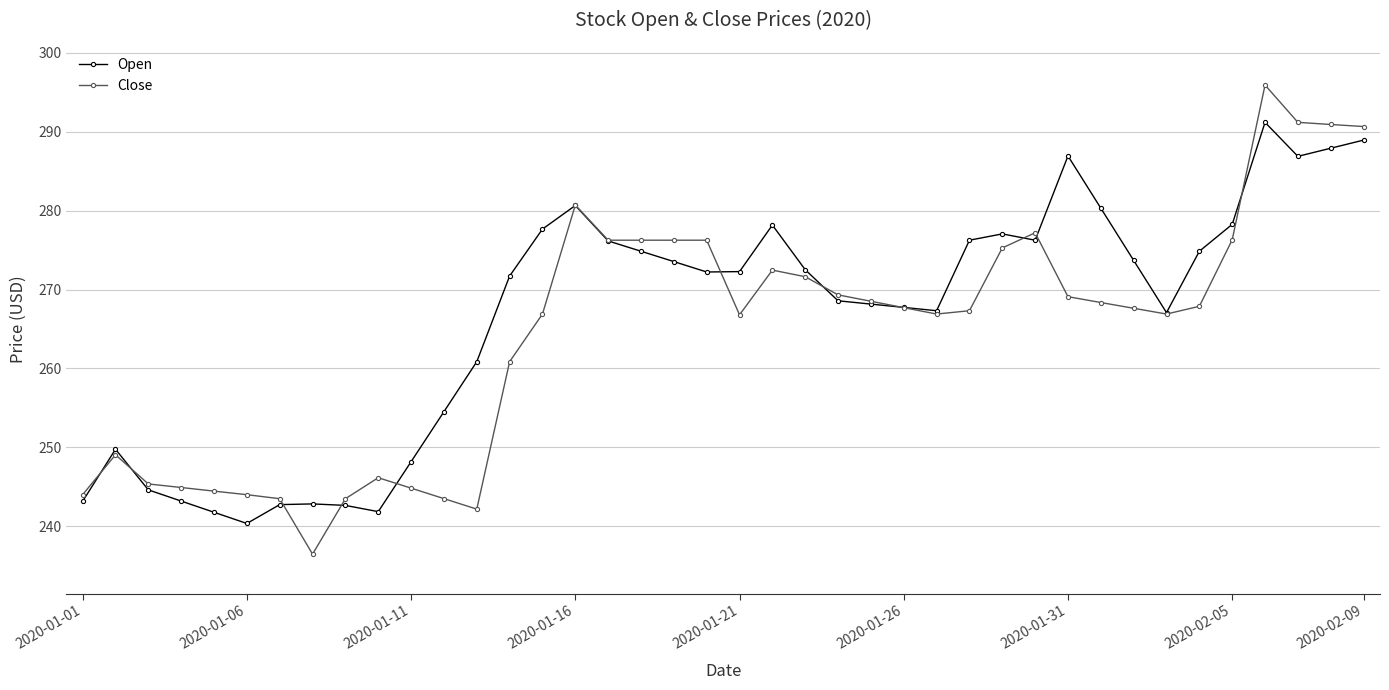

At how many categories does at least one series exceed 286?

5